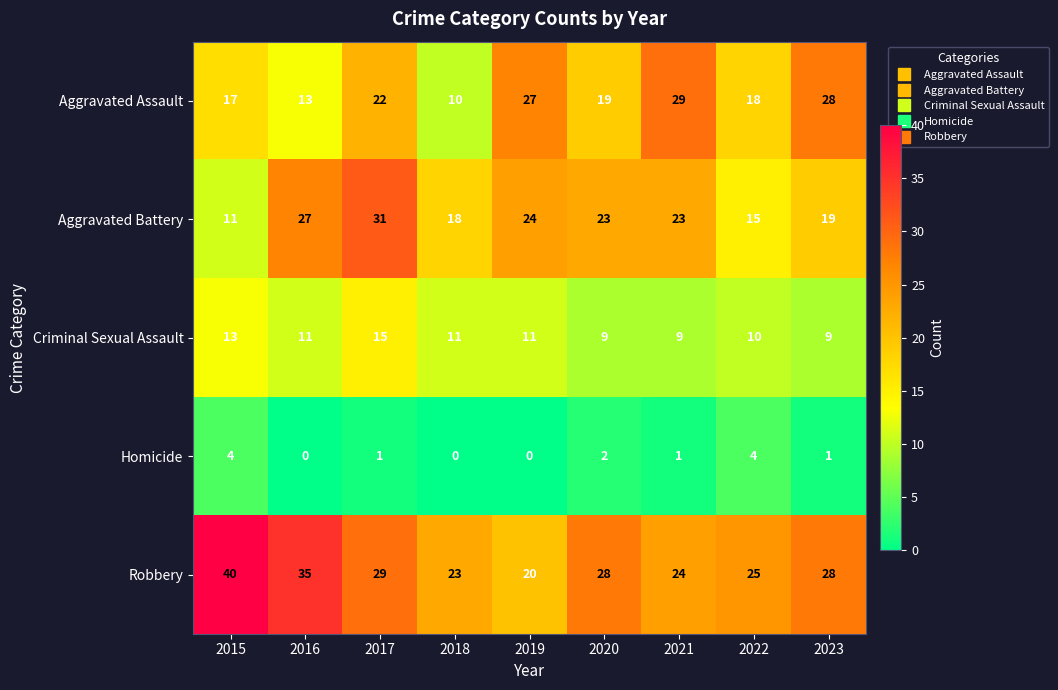

Rank the series at 2021 from highest to lowest value.

Aggravated Assault, Robbery, Aggravated Battery, Criminal Sexual Assault, Homicide